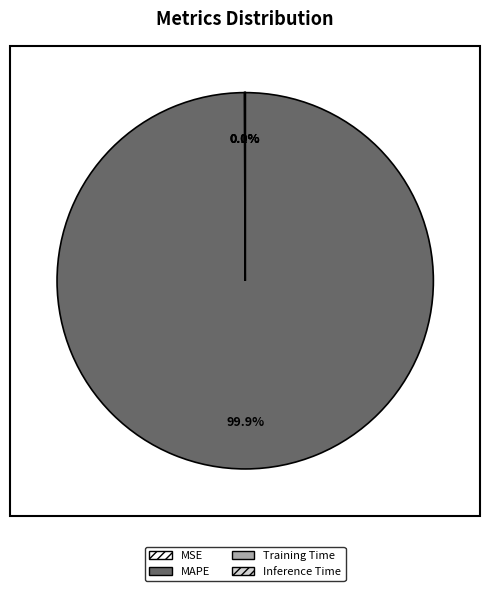

What is the majority slice?

MAPE